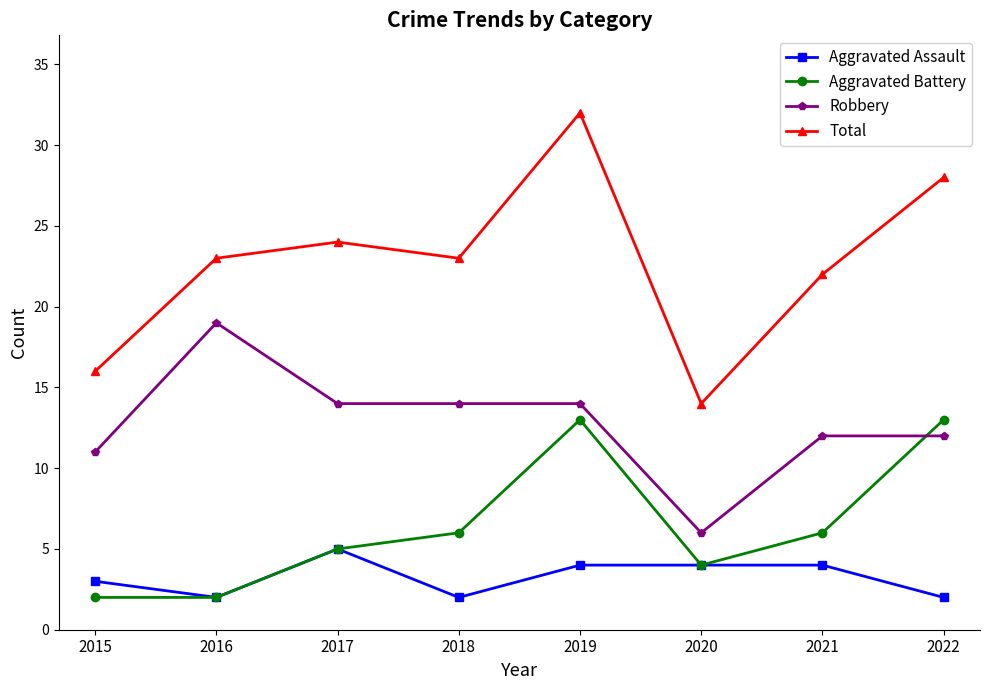

True or false: Aggravated Battery and Total intersect in this chart.

False